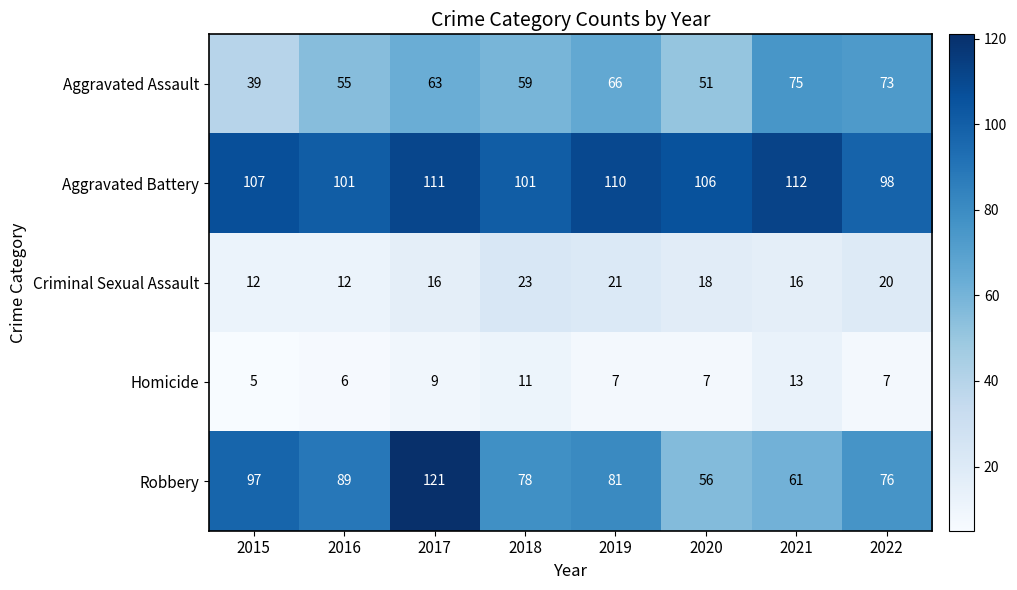

What is the spread (max minus min) of values at 2016?

95